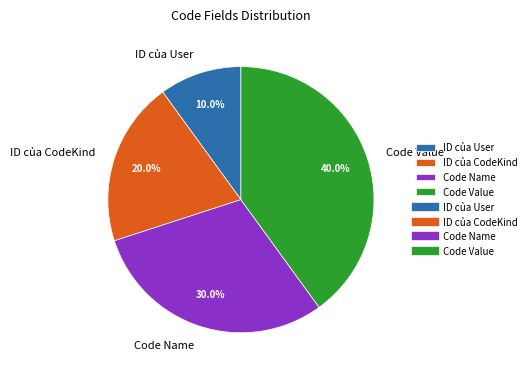

Rank the categories by value from highest to lowest.

Code Value, Code Name, ID của CodeKind, ID của User